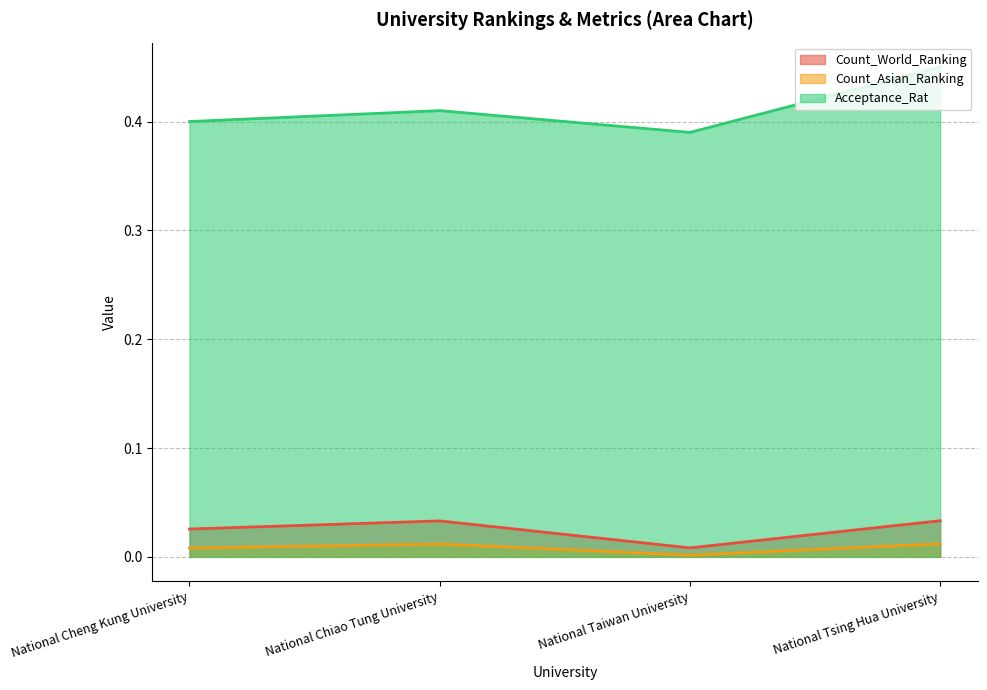

What are all the series names shown in the legend?

Count_World_Ranking, Count_Asian_Ranking, Acceptance_Rat